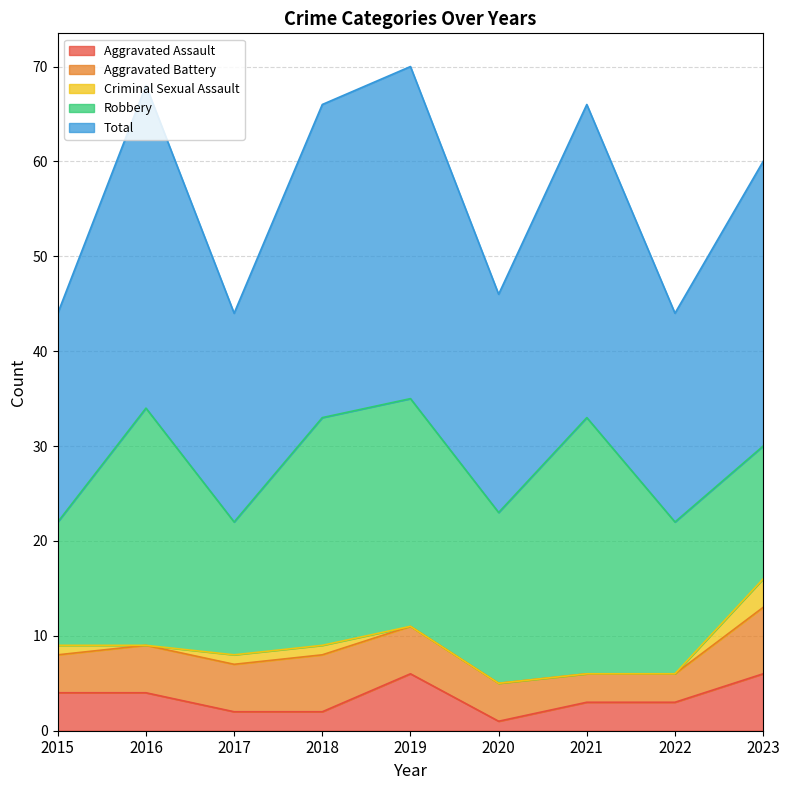

What is the difference between the maximum and minimum values in the Aggravated Battery series?

4